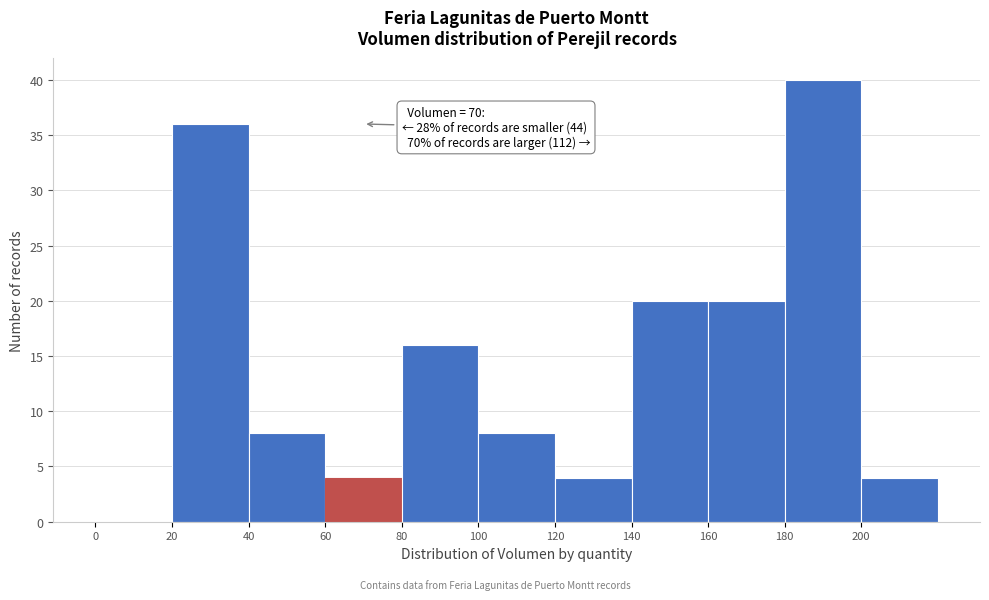

Which range on the x-axis has the tallest bar?

180 to 200